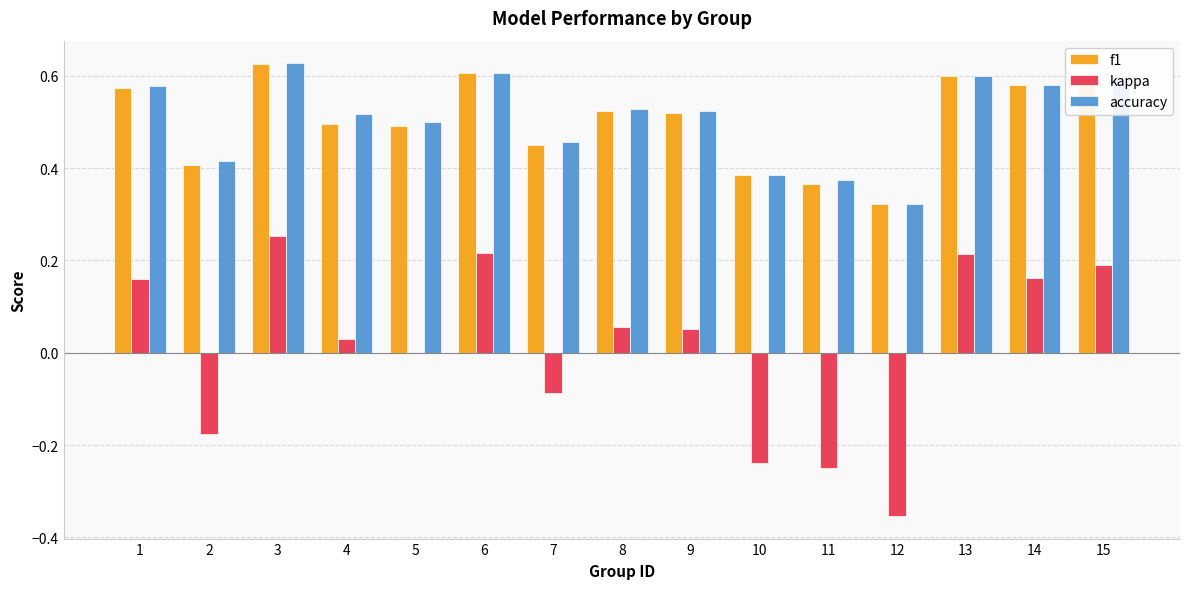

What is the sum of the accuracy values at 15 and 3?

1.2